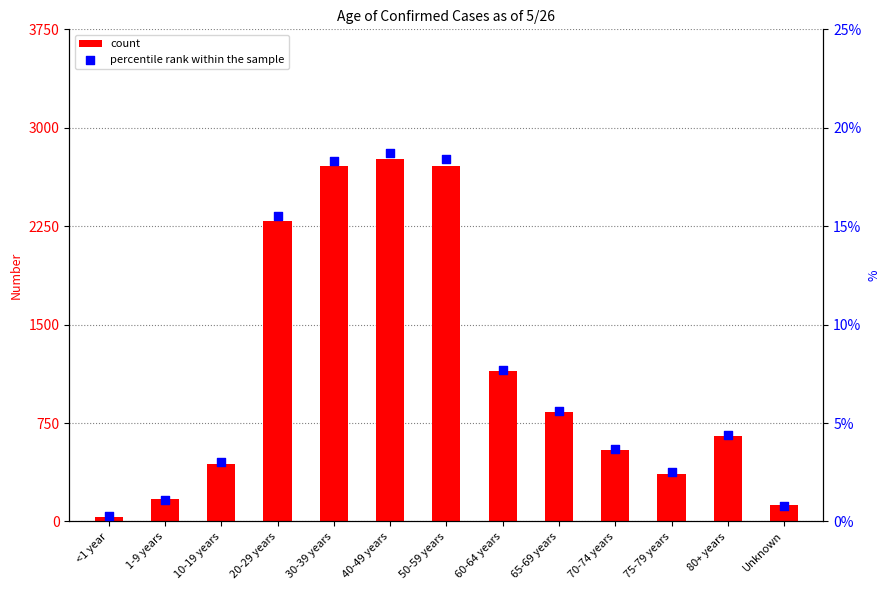

At how many categories does at least one series exceed 805?

6